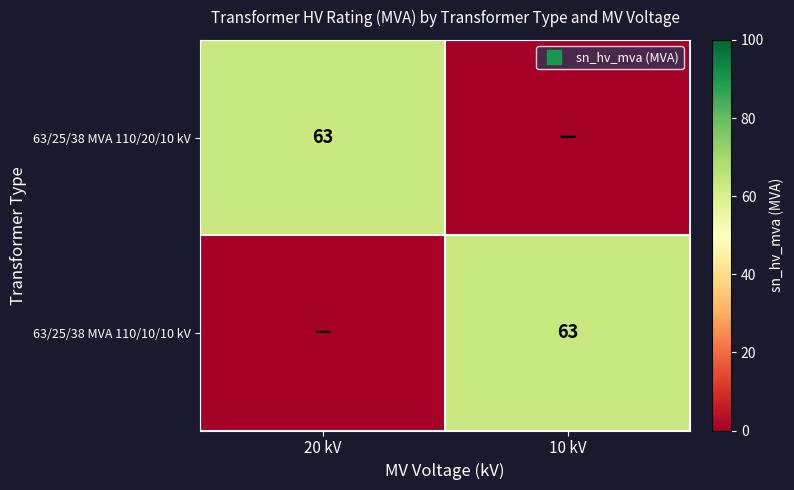

Which series has the largest total across all categories?

63/25/38 MVA 110/20/10 kV